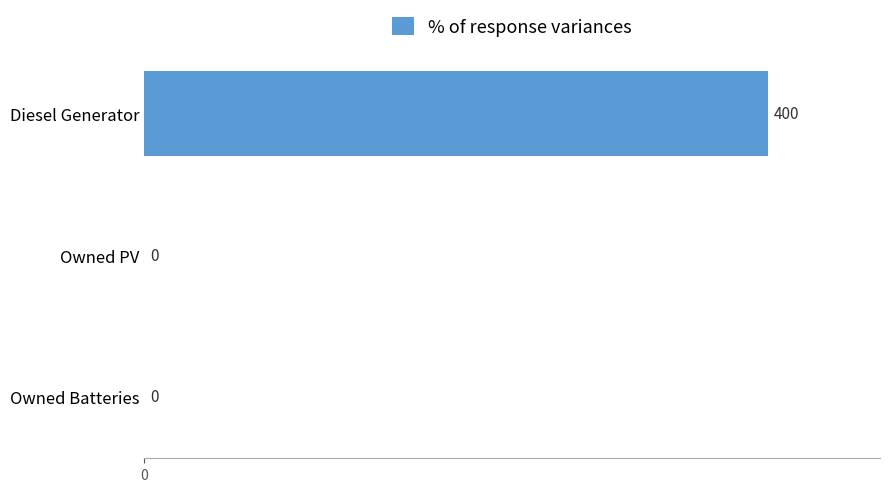

What is the sum of all values?

400